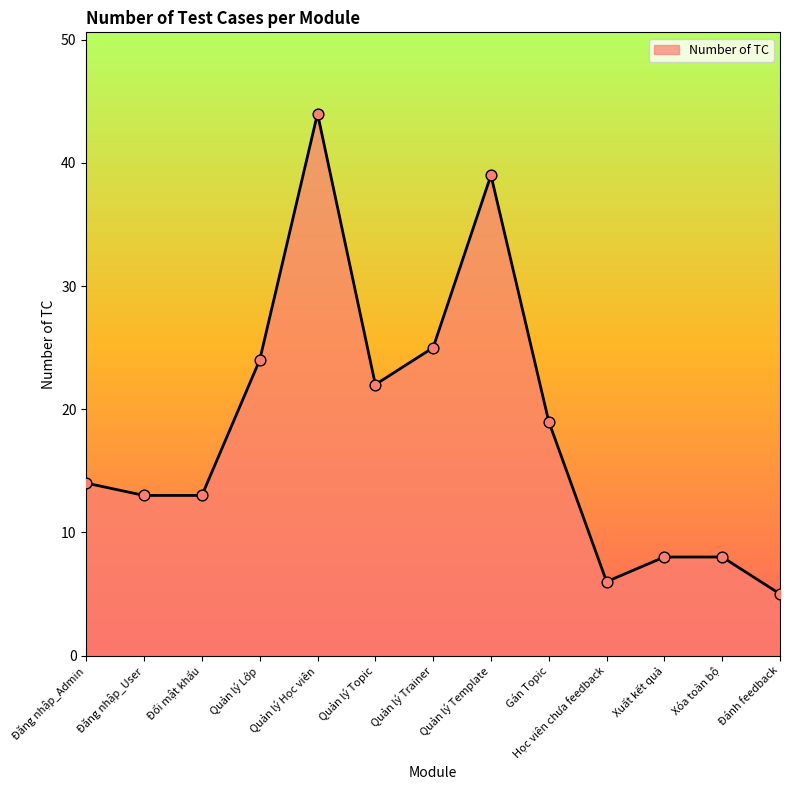

What is the change in value from Đăng nhập_User to Quản lý Lớp?

+11